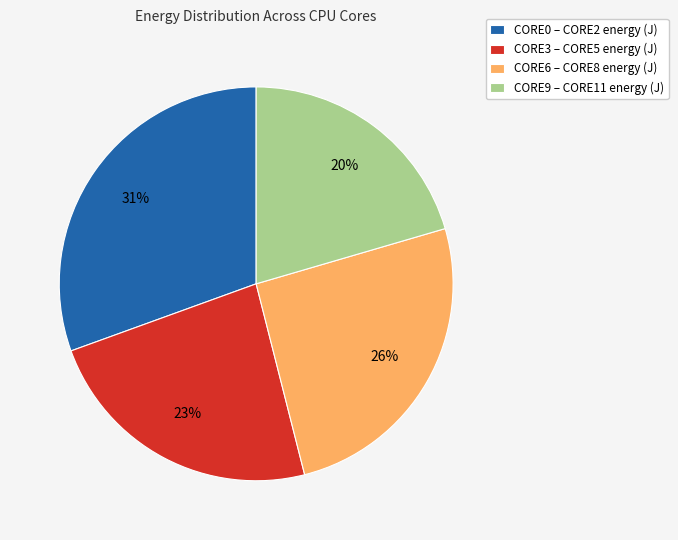

What percentage is the CORE0 – CORE2 energy (J) slice, to the nearest percent?

31%